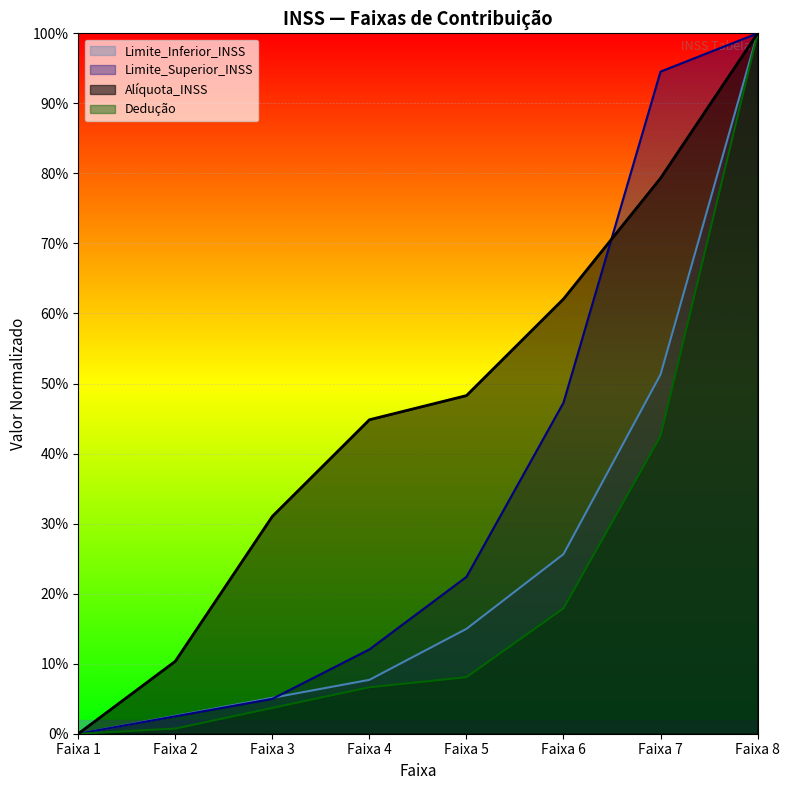

Does the chart display data point markers on the line(s)?

No